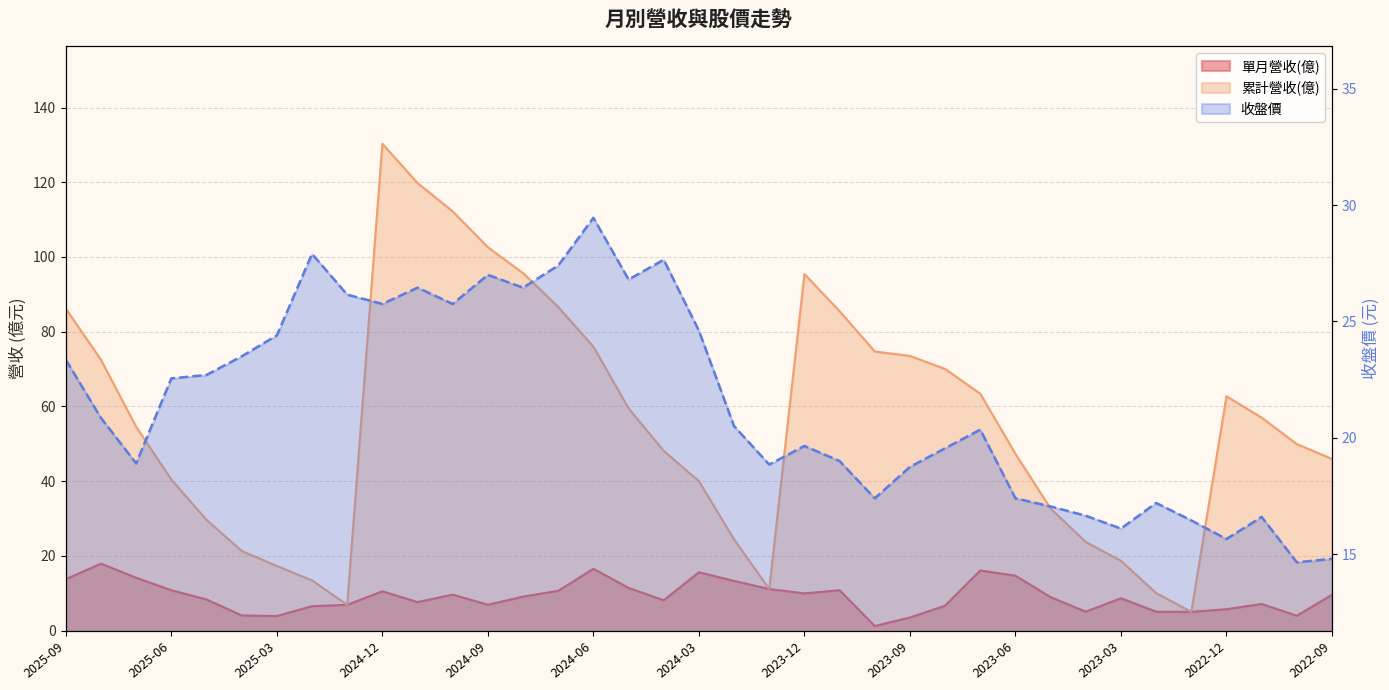

Is the value of 收盤價 at 2023-05 greater than the value of 累計營收(億) at 2024-05?

No